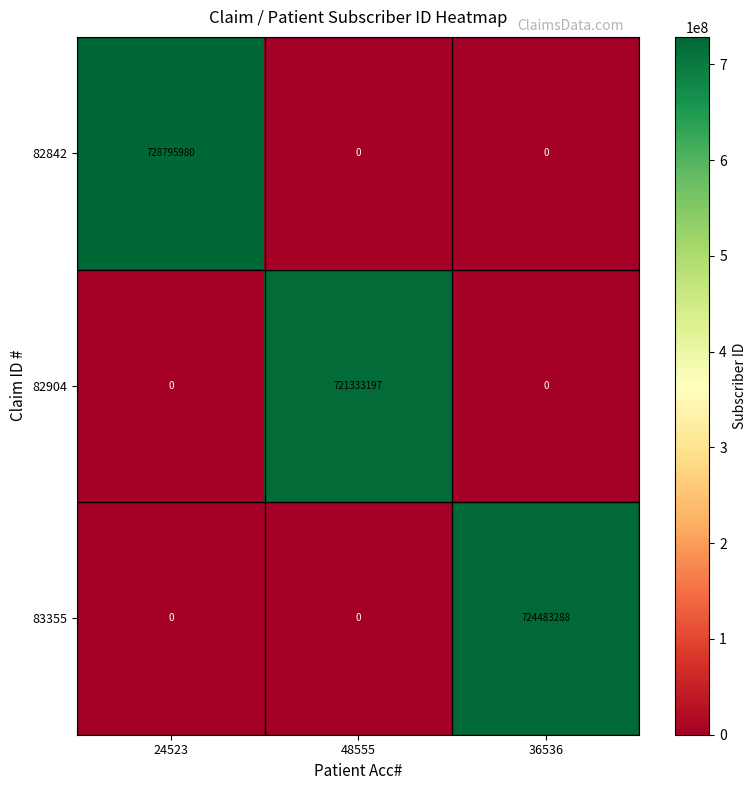

At which category is the sum across all series the highest?

24523